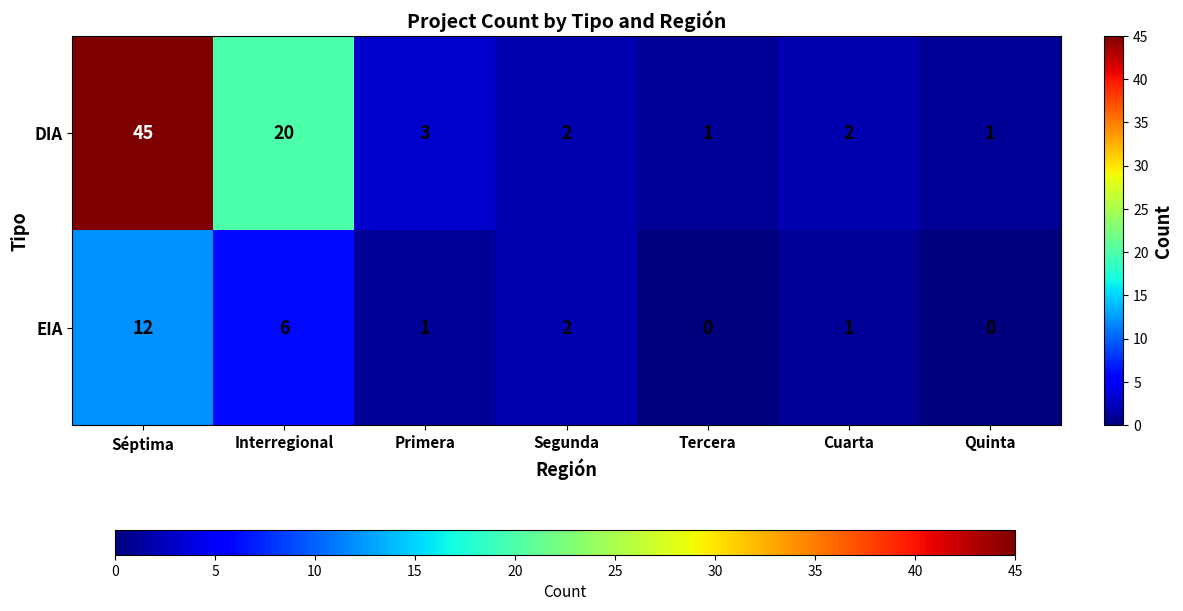

How many data points does each series have?

7